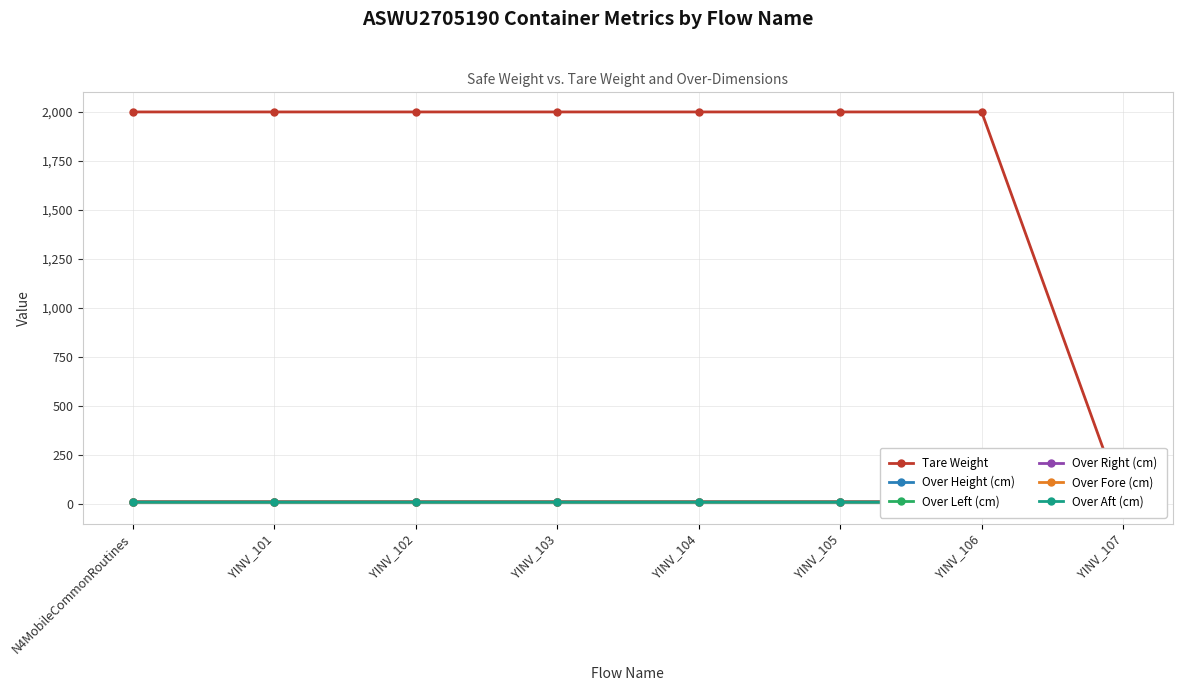

How many series are shown in this chart?

6